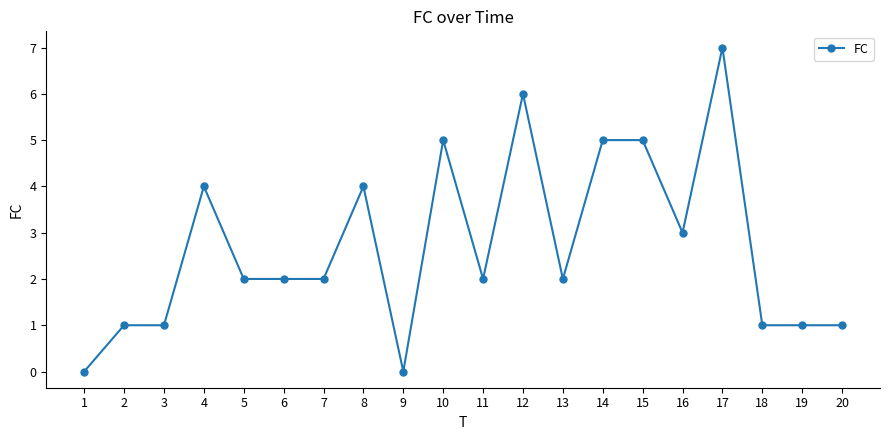

What is the greatest value displayed?

7